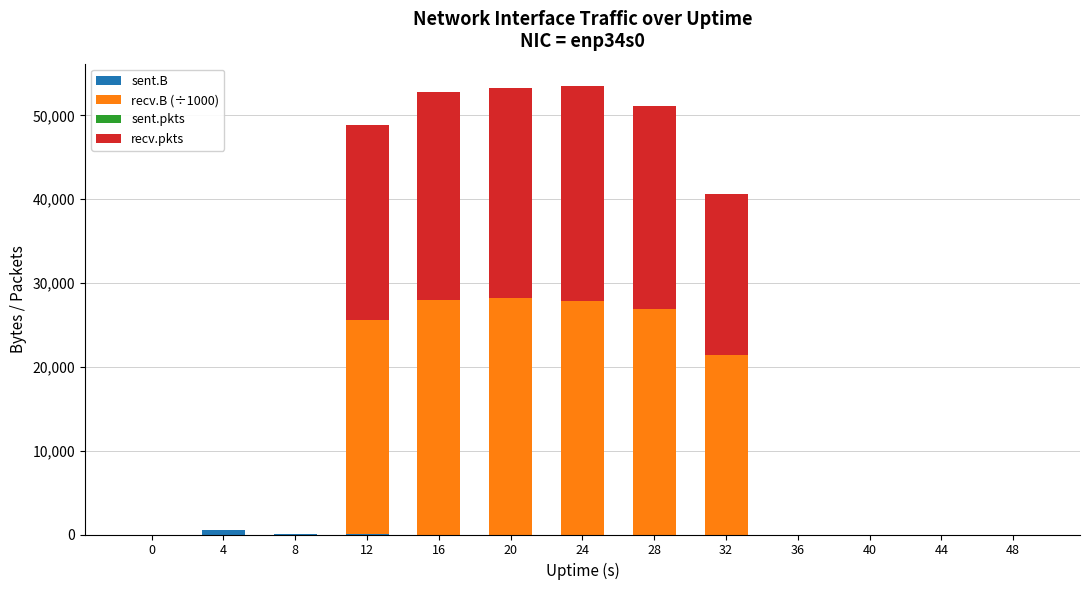

What is the total value across all series at 32?

40569.6